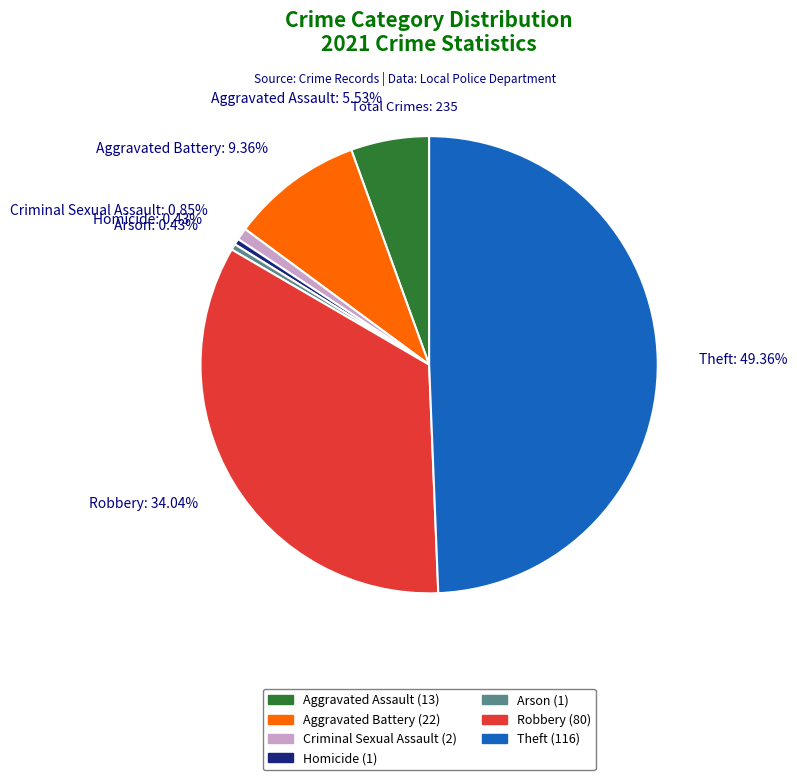

How many slices are in this pie chart?

7